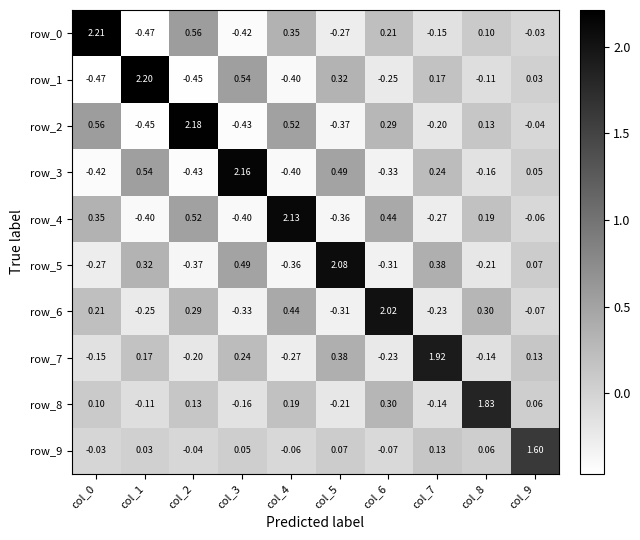

Between col_2 and col_6, which series saw the biggest shift?

row_2